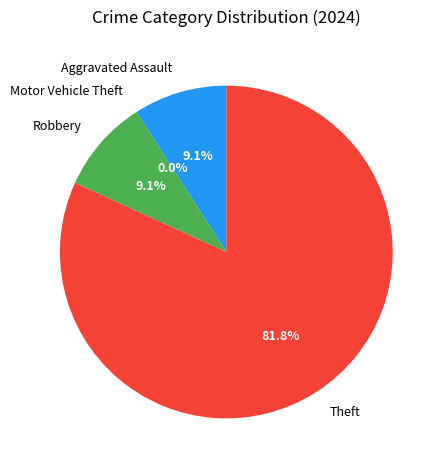

The Motor Vehicle Theft slice represents 0% of the pie. True or false?

True